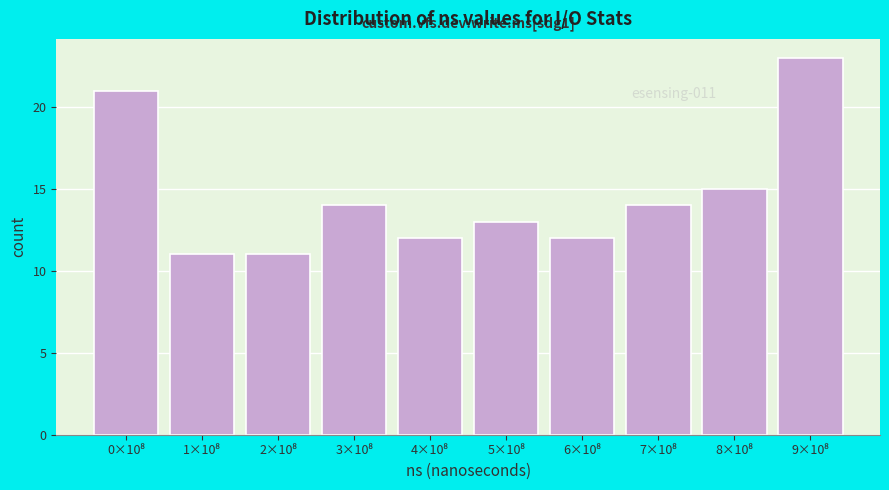

Reading left to right, what are all the values shown in this chart?

21	11	11	14	12	13	12	14	15	23